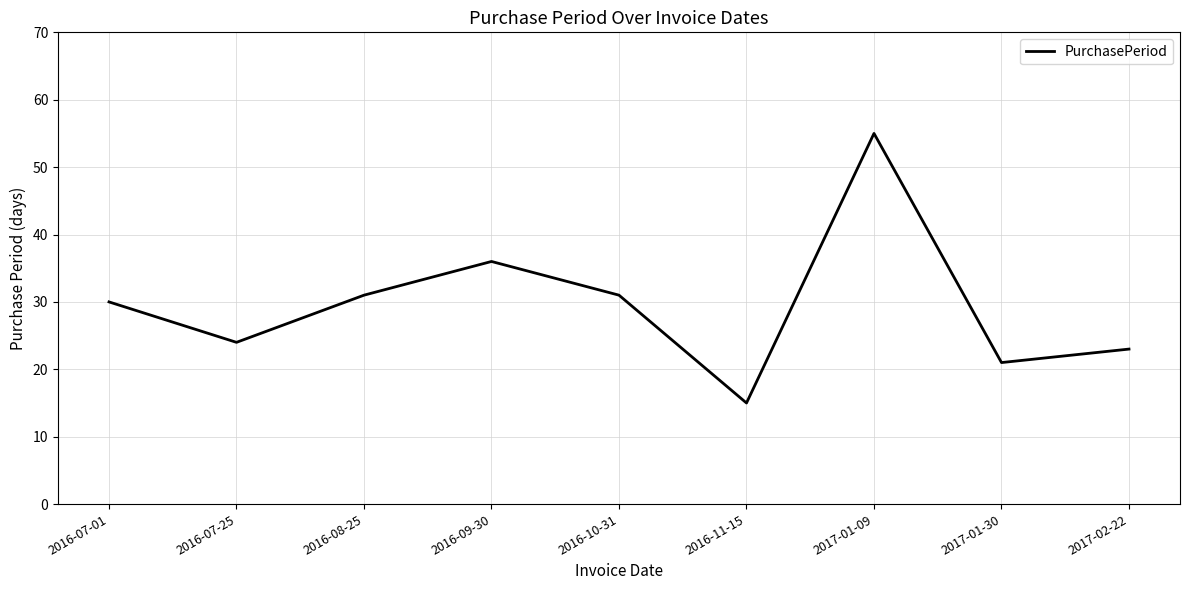

What is the difference between the values at 2016-11-15 and 2016-09-30?

21